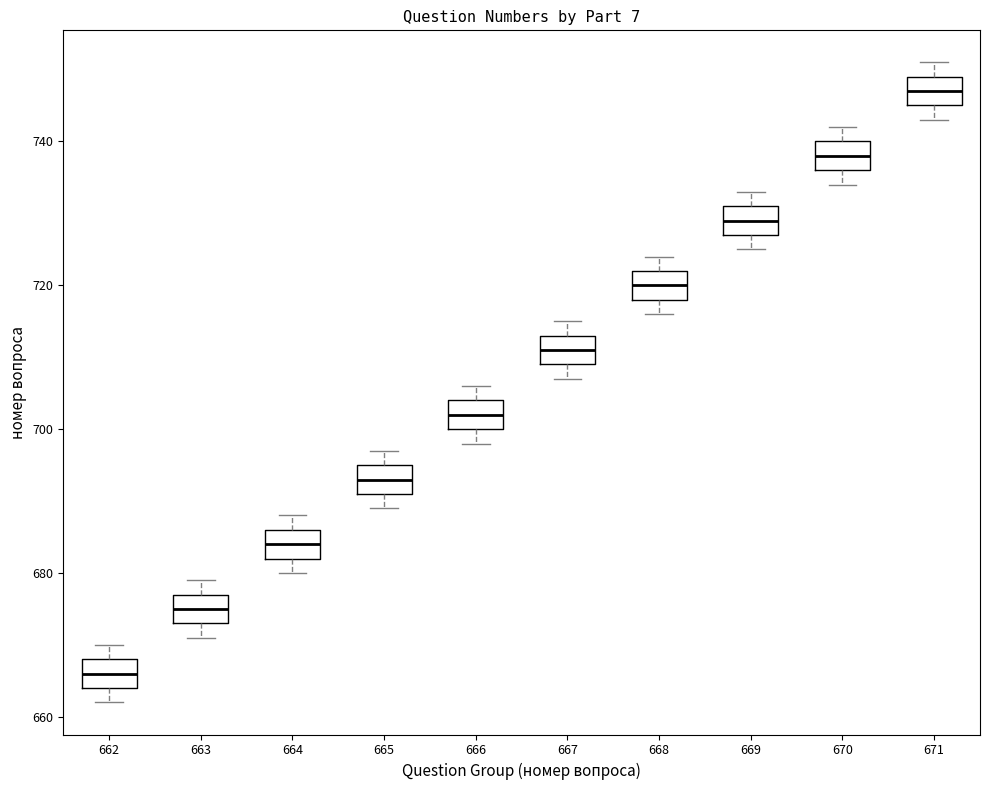

Reading left to right, transcribe this box plot: for each box, give where its median line is, the range the box spans, and where its two whiskers end, as read against the y-axis. The values are not printed on the chart, so give them approximately, as read against the axis.

662: median 666, box 664 to 668, whiskers 662 to 670
663: median 676, box 674 to 678, whiskers 672 to 680
664: median 684, box 682 to 686, whiskers 680 to 688
665: median 694, box 692 to 696, whiskers 690 to 698
666: median 702, box 700 to 704, whiskers 698 to 706
667: median 712, box 710 to 714, whiskers 708 to 716
668: median 720, box 718 to 722, whiskers 716 to 724
669: median 730, box 728 to 732, whiskers 726 to 734
670: median 738, box 736 to 740, whiskers 734 to 742
671: median 748, box 746 to 750, whiskers 744 to 752